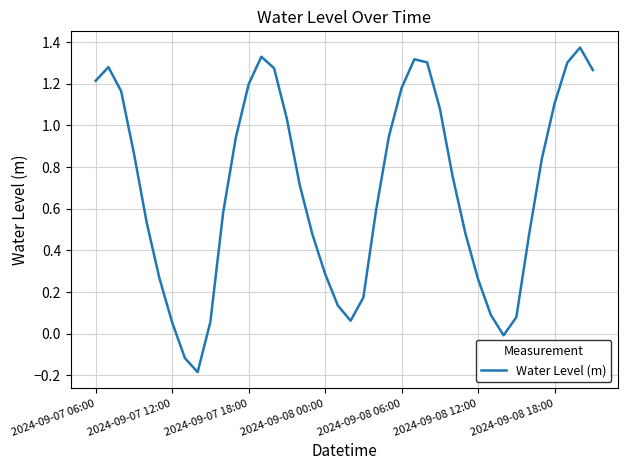

What is the difference between the maximum and minimum values?

1.6